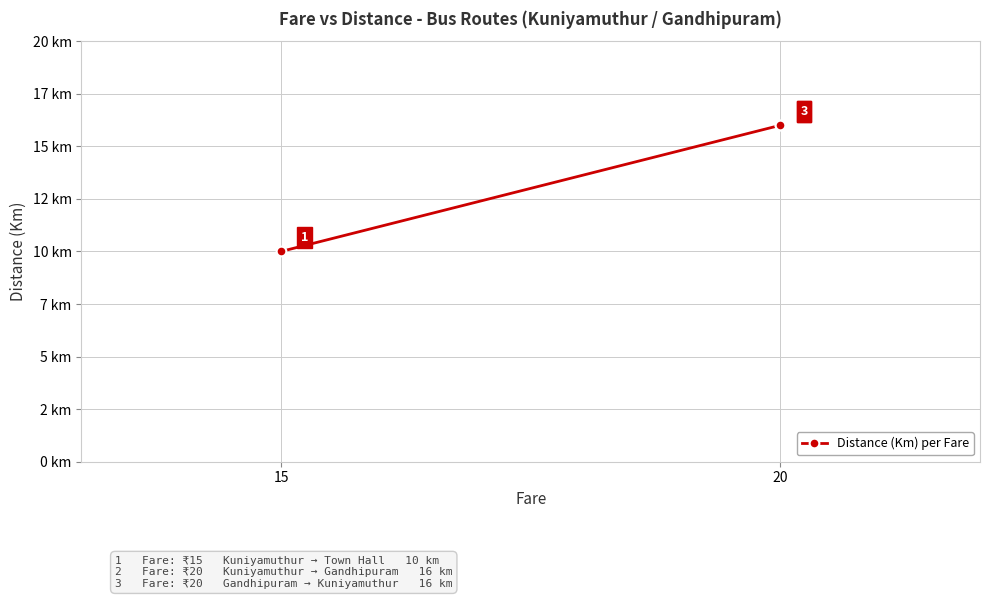

Reading left to right, what are all the values shown in this chart?

10	16	16